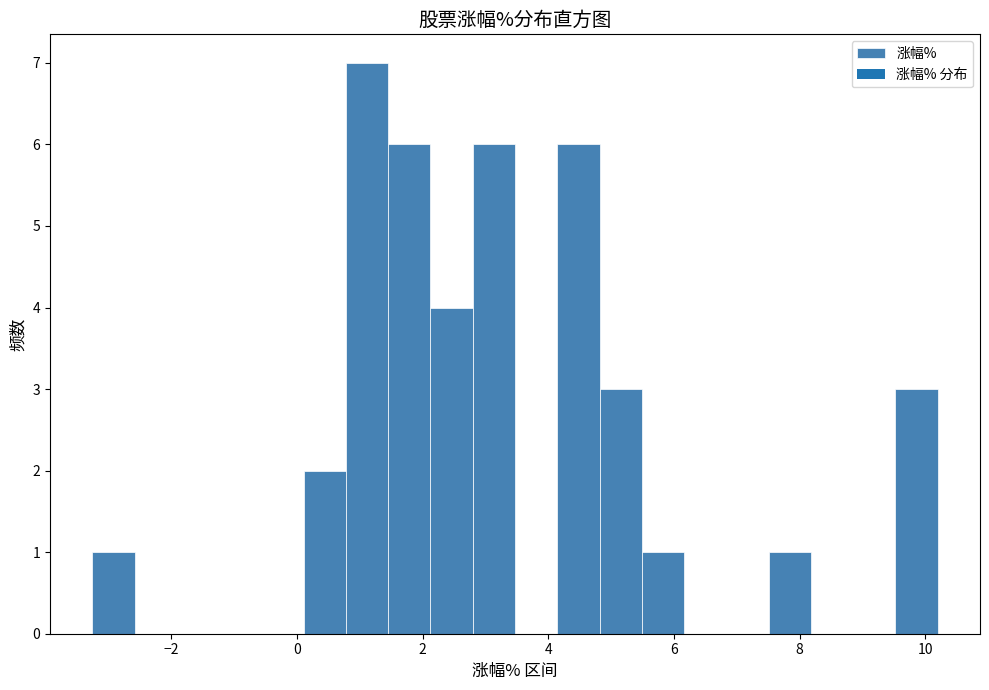

Read against the x-axis, roughly where is the centre of the tallest bar?

1.2